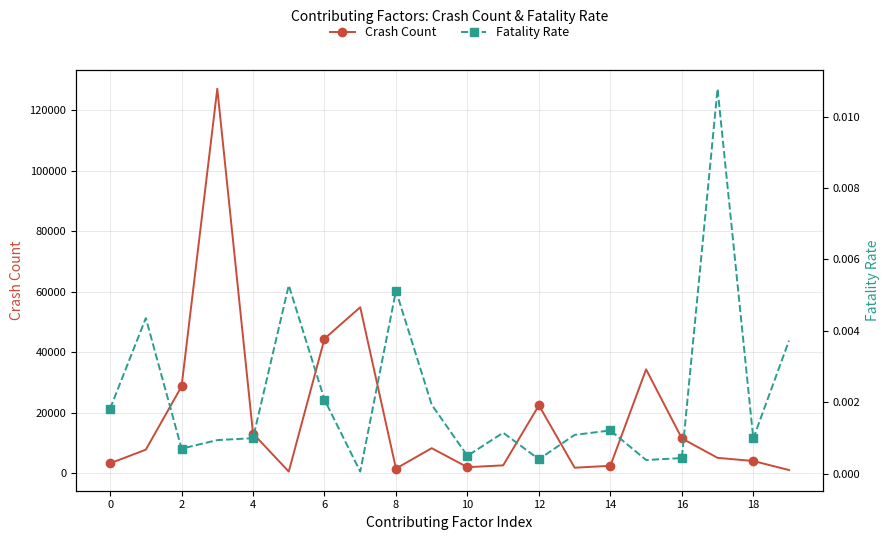

True or false: Crash Count has more than 1 interior local peaks.

True